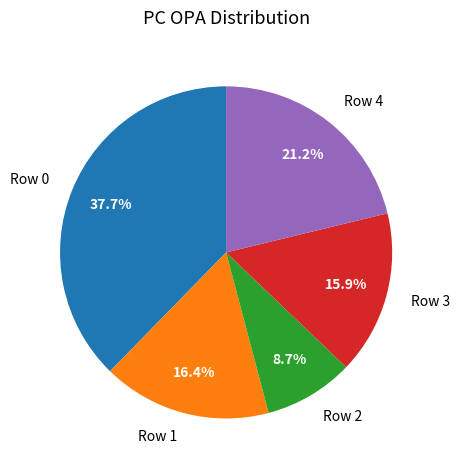

Which category has the smallest portion of the pie?

Row 2